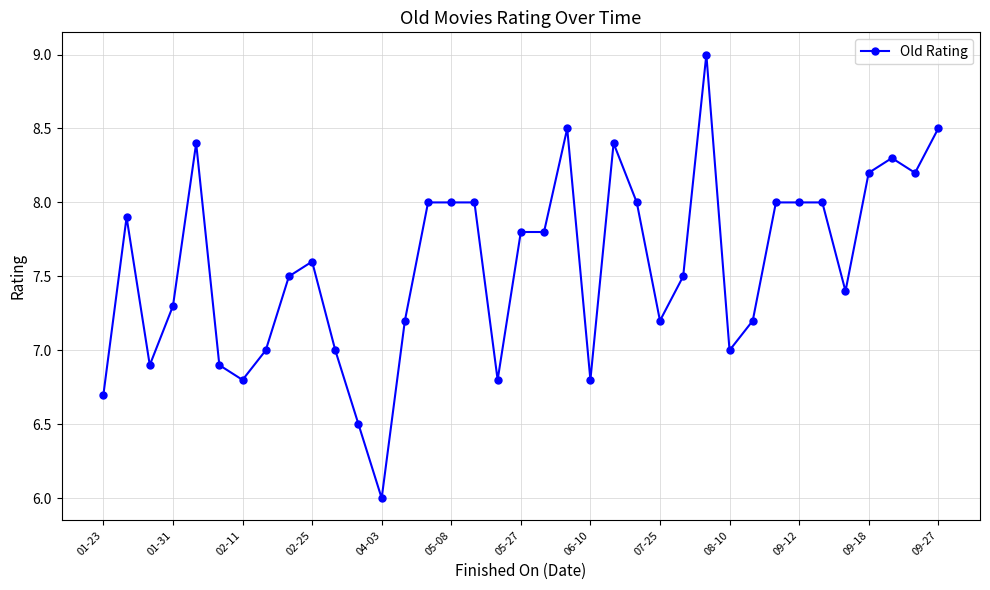

What is the greatest value displayed?

9.0